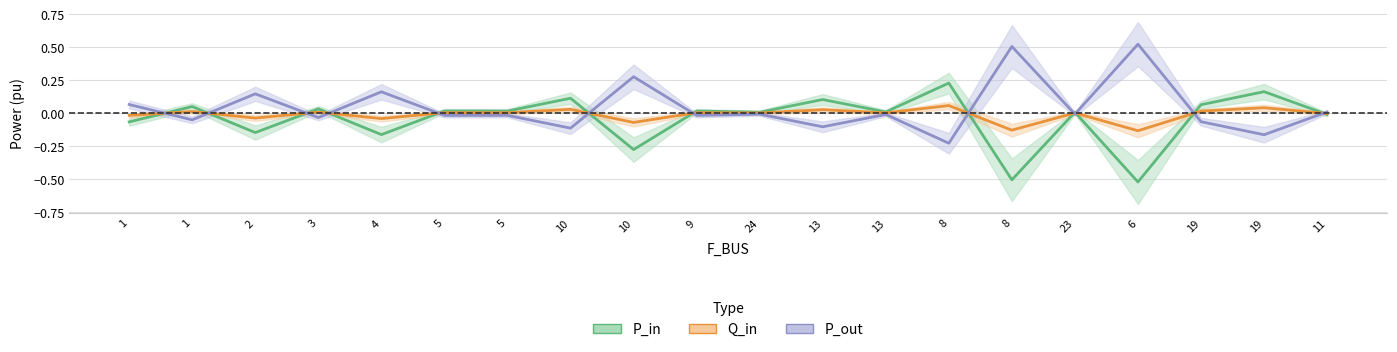

What is the sum of all P_out values?

0.9